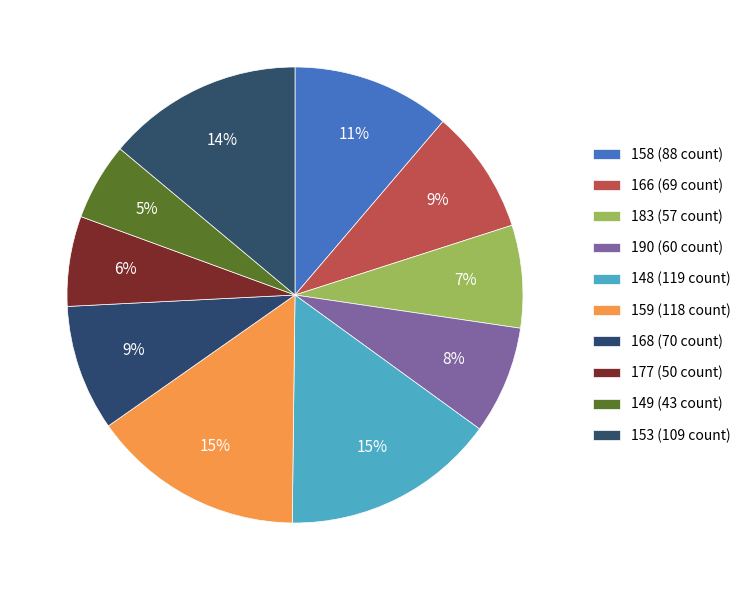

Is there any slice that represents more than half of the pie?

No